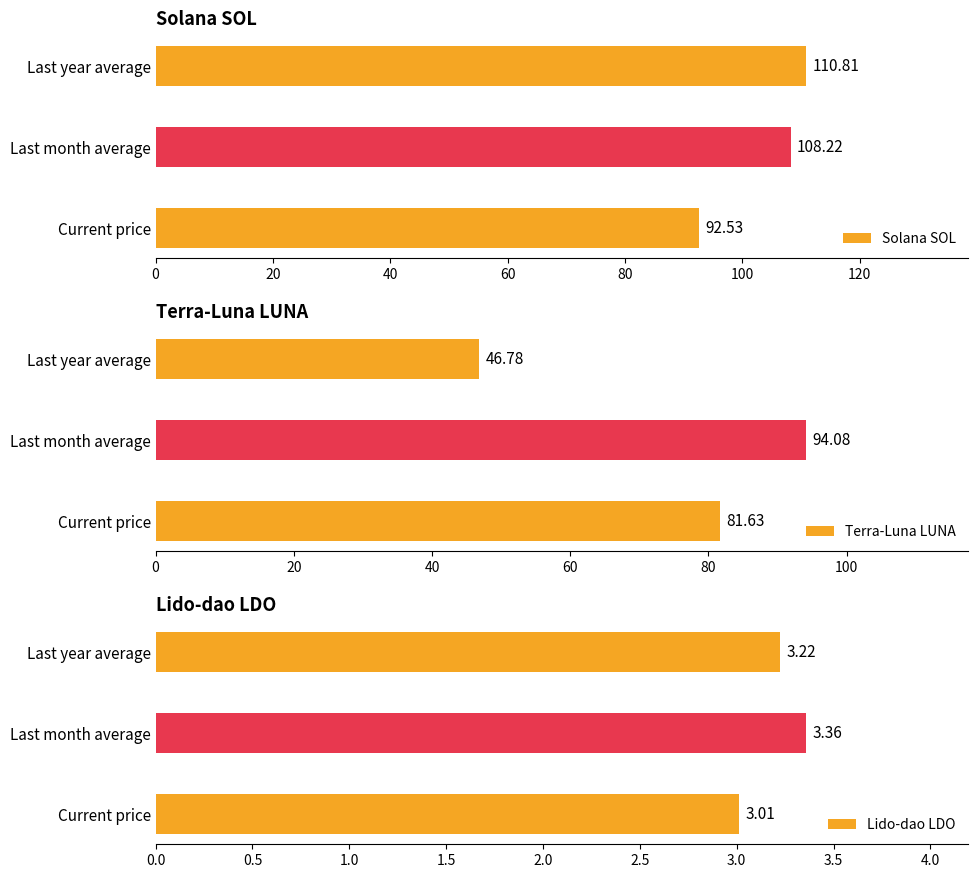

Rank the series by their maximum value, from highest to lowest.

Solana SOL, Terra-Luna LUNA, Lido-dao LDO